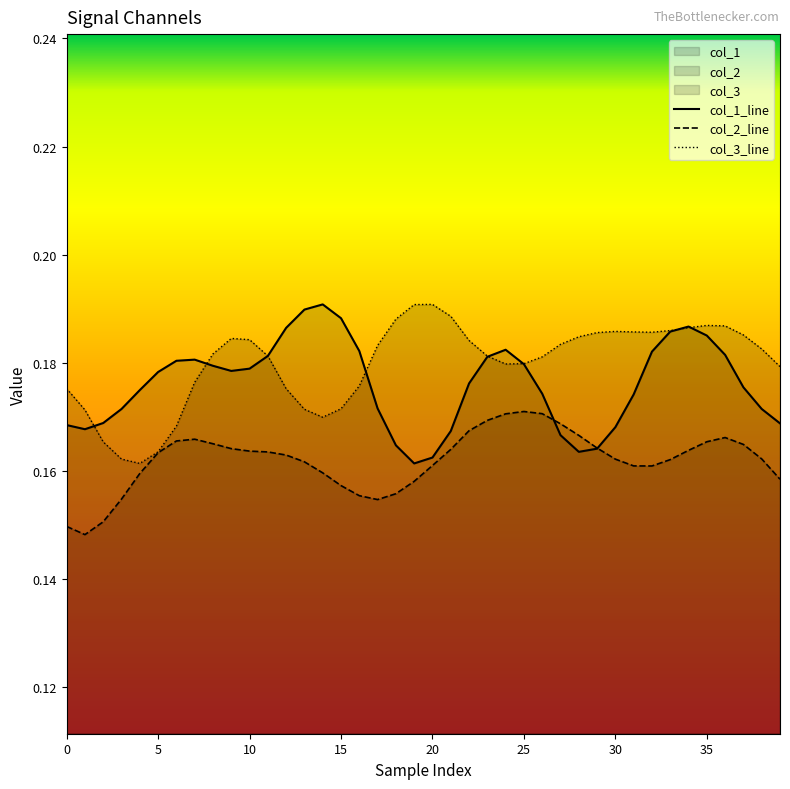

Count the number of data series in this chart.

3